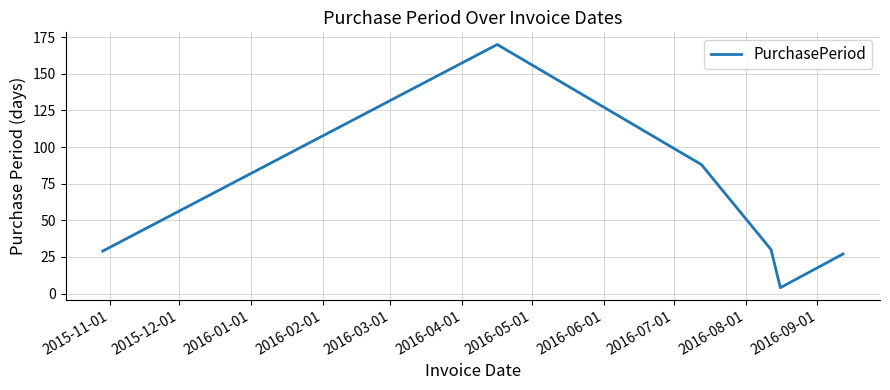

Is this an area chart (filled region under the line)?

No